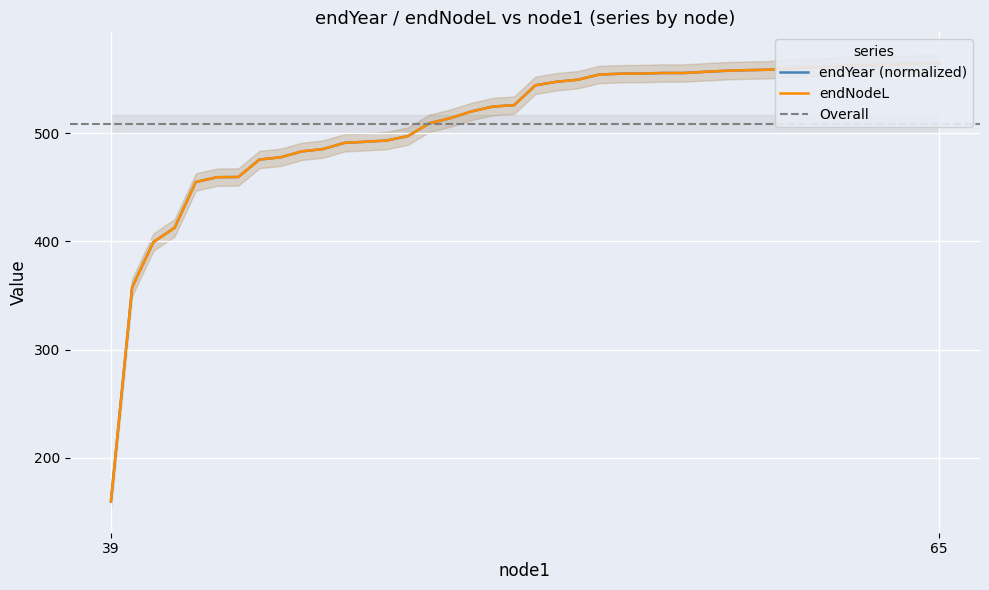

The value of endYear at 41 is 807.7. True or false?

False